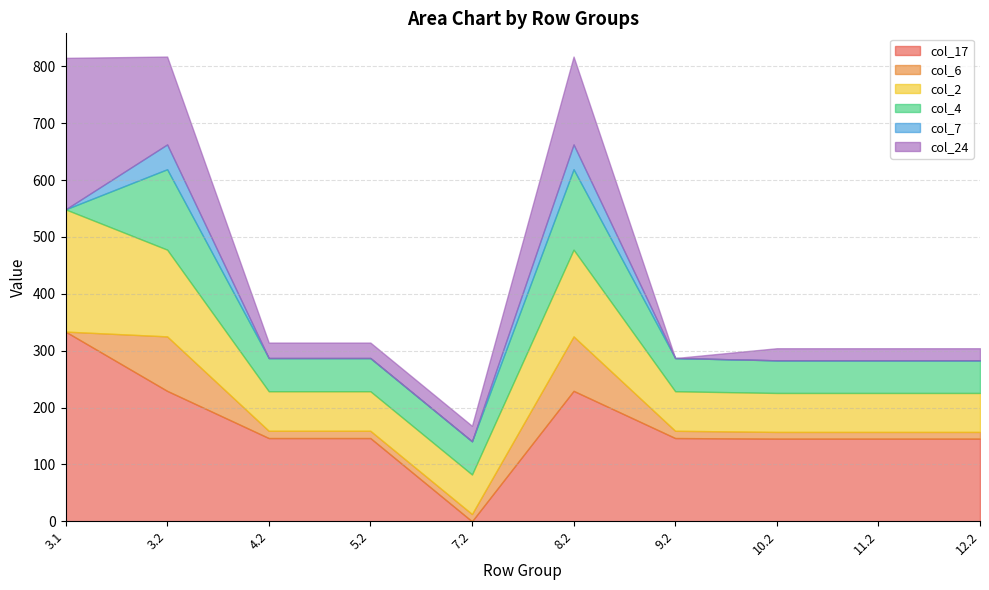

Reading left to right, list all the values displayed in this chart.

col_17: 333.6	229.4	146.4	146.4	0.0	229.4	146.4	145.4	145.4	145.4
col_6: 0.0	95.8	12.8	12.8	12.8	95.8	12.8	11.8	11.8	11.8
col_2: 214.9	152.5	69.5	69.5	69.5	152.5	69.5	68.5	68.5	68.5
col_4: 0.0	141.4	58.4	58.4	58.4	141.4	58.4	57.4	57.4	57.4
col_7: 0.0	43.6	0.0	0.0	0.0	43.6	0.0	0.0	0.0	0.0
col_24: 266.4	154.5	27.2	27.2	27.2	154.5	0.0	21.2	21.2	21.2